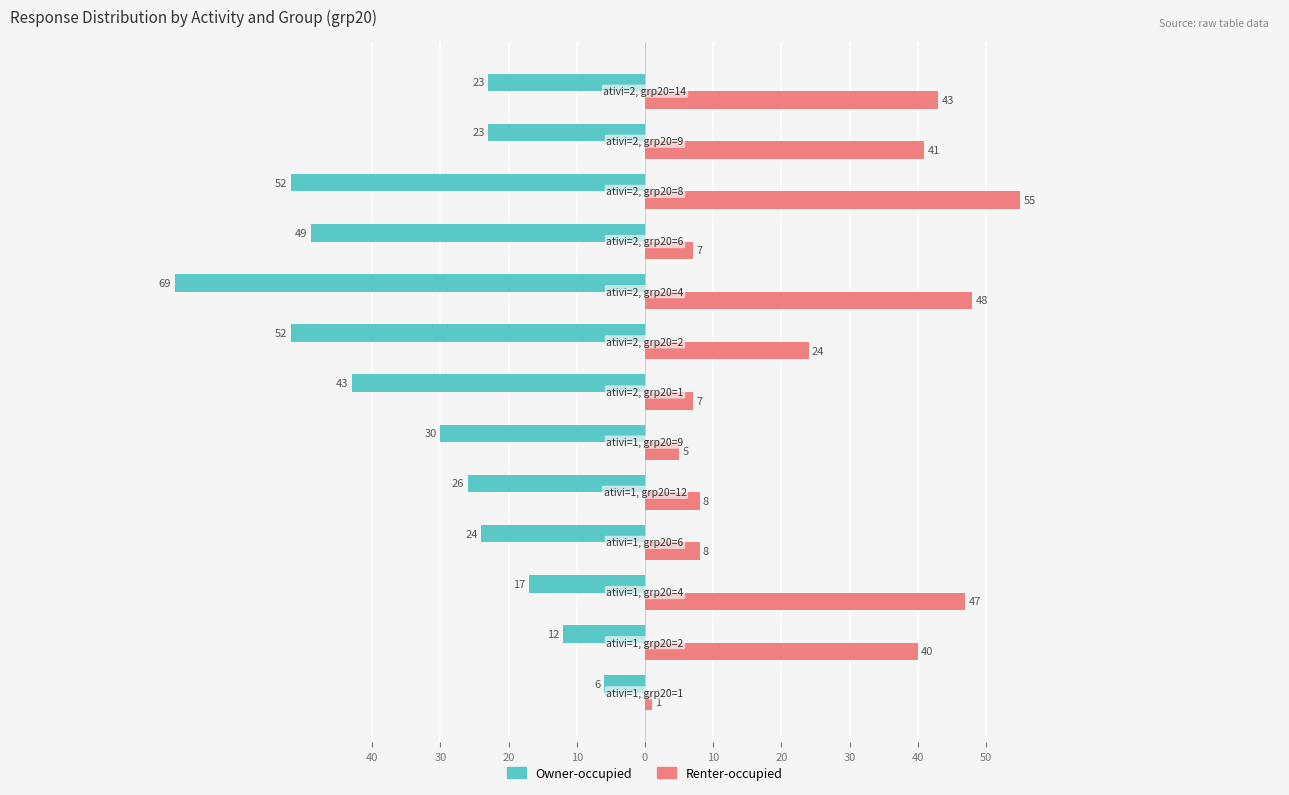

What are all the series names shown in the legend?

Owner-occupied, Renter-occupied